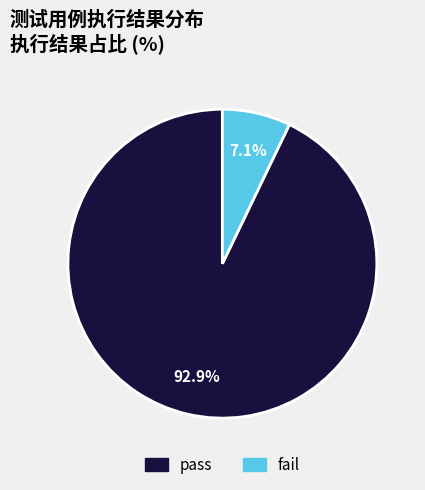

How many segments does this pie chart have?

2